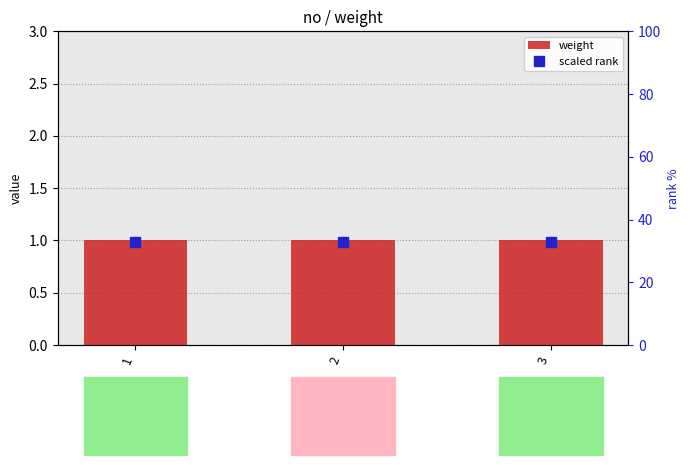

What is the minimum value shown in the chart?

1